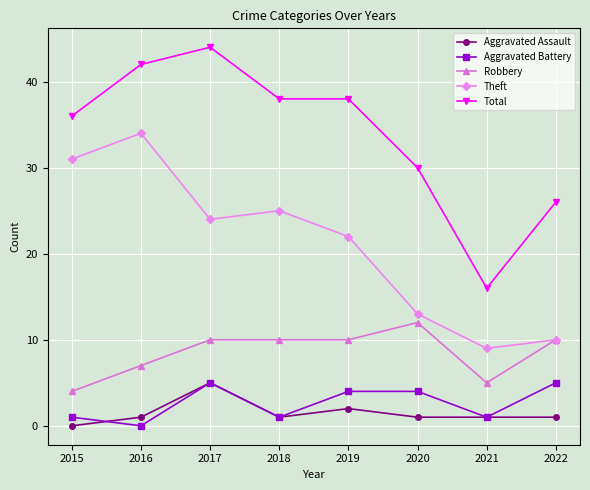

What are all the series names shown in the legend?

Aggravated Assault, Aggravated Battery, Robbery, Theft, Total